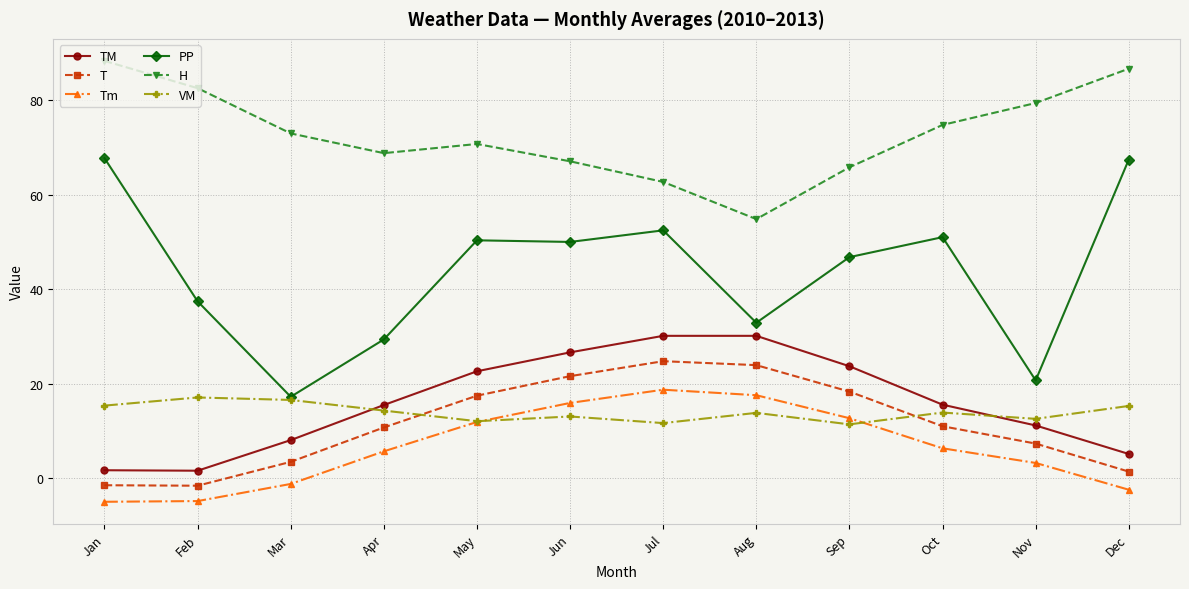

List the labels in order of H value, largest first.

Jan, Dec, Feb, Nov, Oct, Mar, May, Apr, Jun, Sep, Jul, Aug